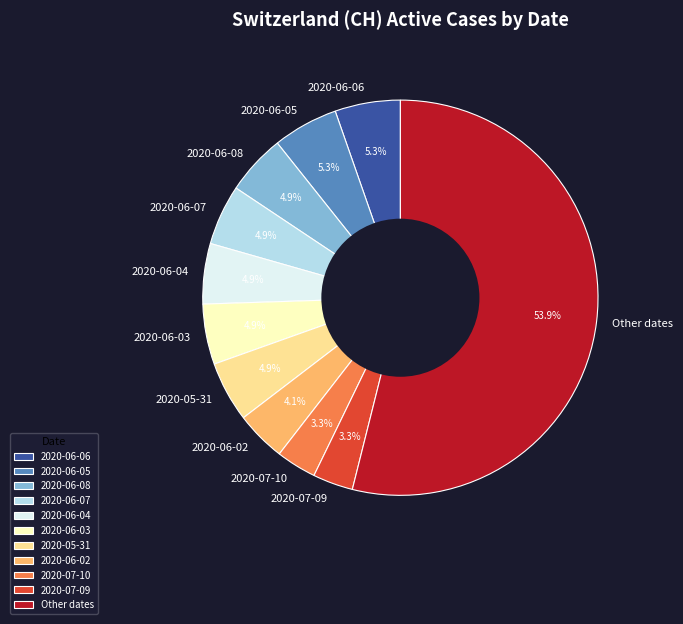

What percentage is the 2020-06-03 slice, to the nearest percent?

5%